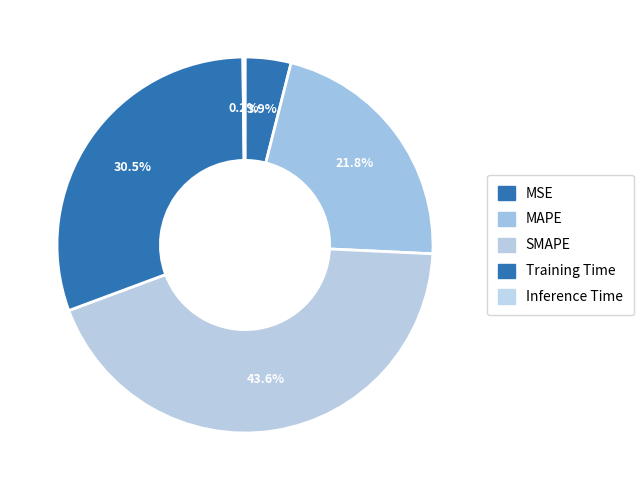

Combined, do MSE and MAPE account for over 50%?

No